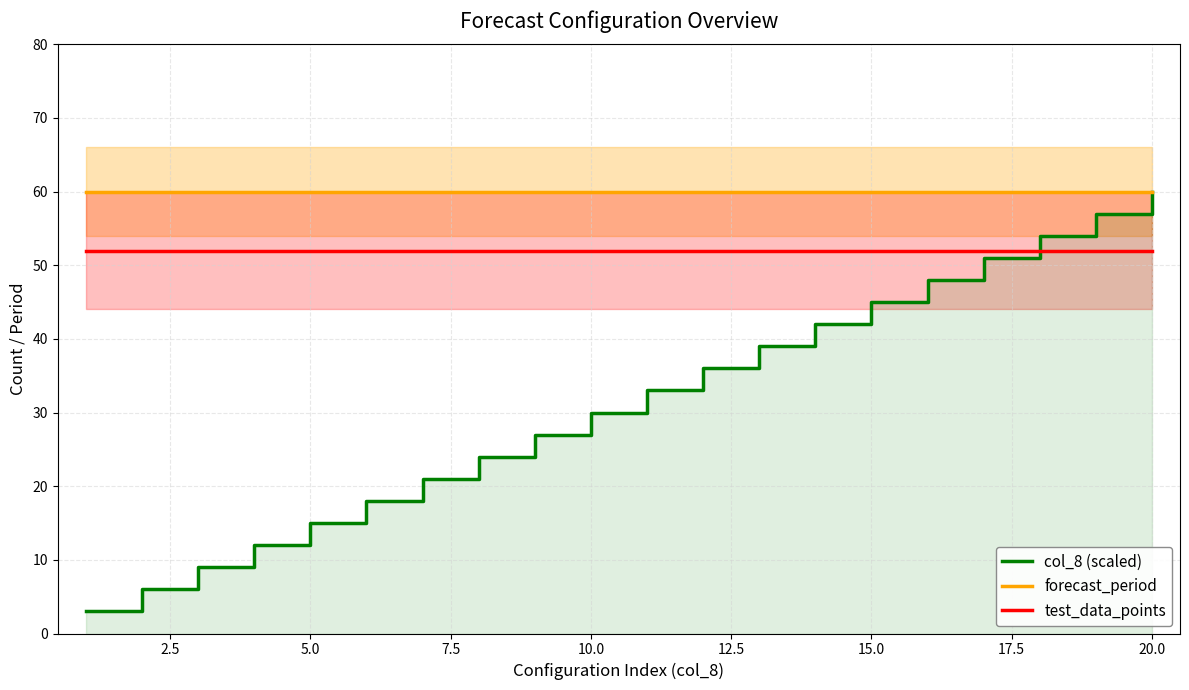

True or false: test_data_points and forecast_period cross at least once.

False